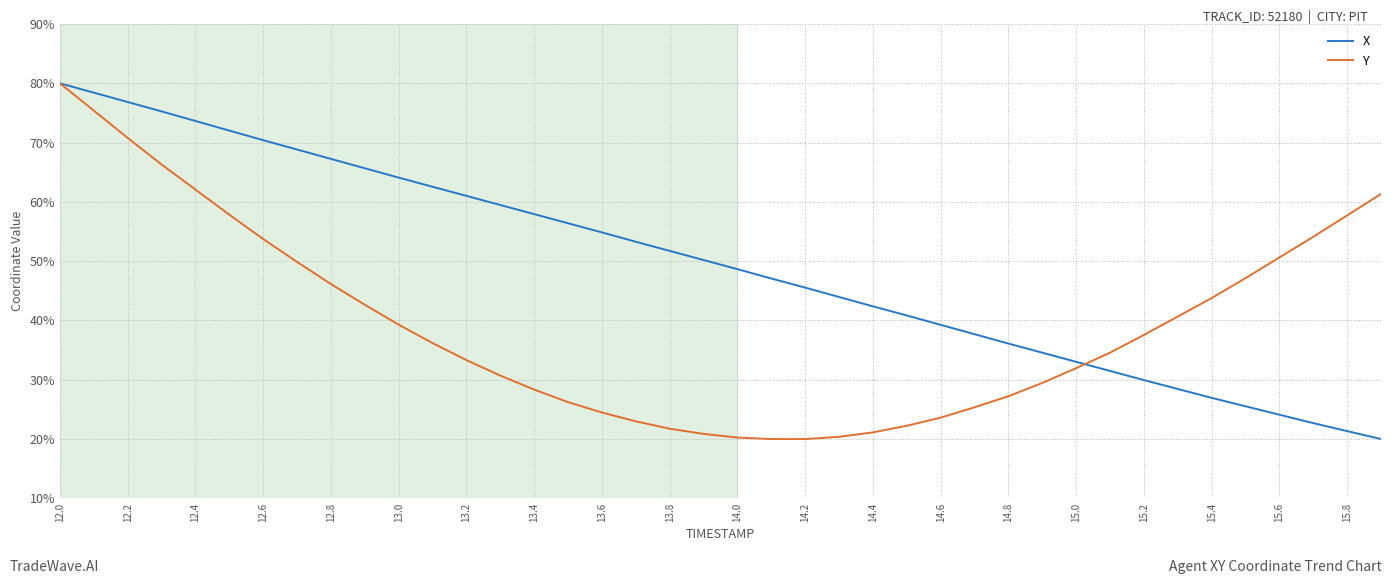

What is the smallest value displayed?

20.0